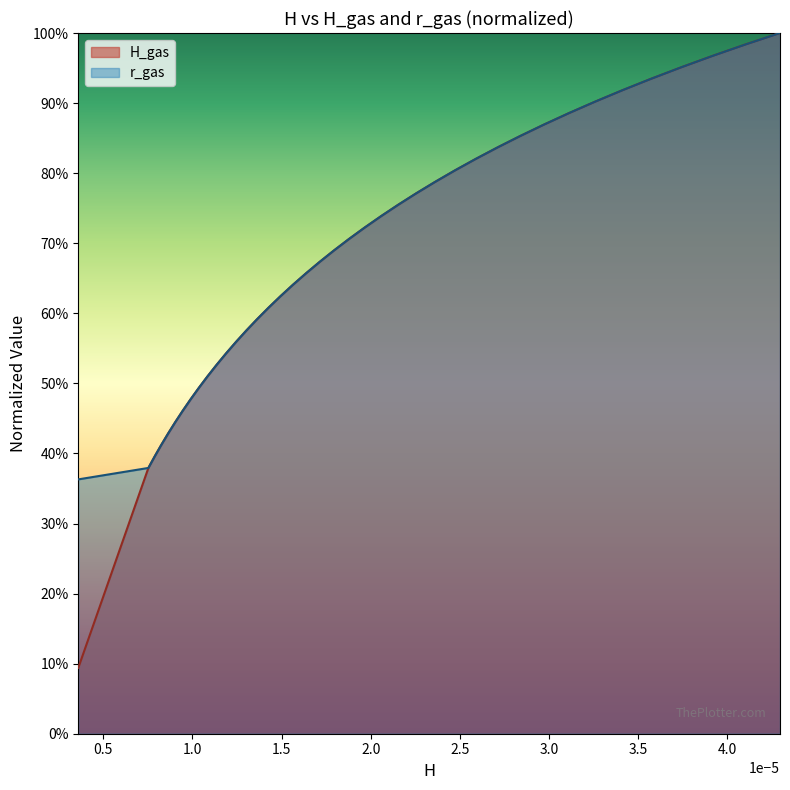

How many lines are shown in the chart?

2